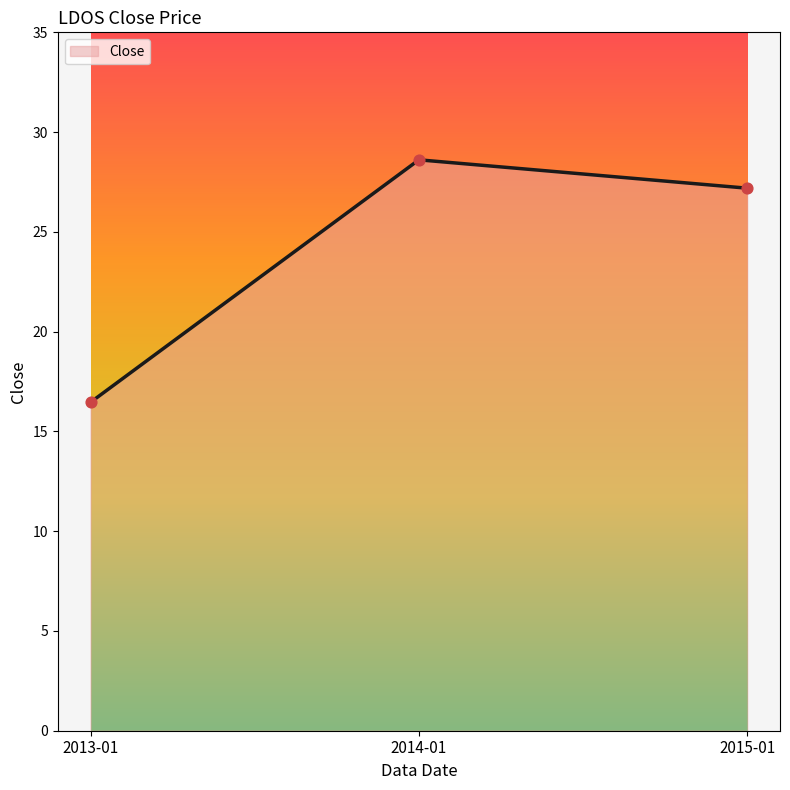

Approximately how many times larger is the value at 2013-01 compared to 2015-01?

0.6